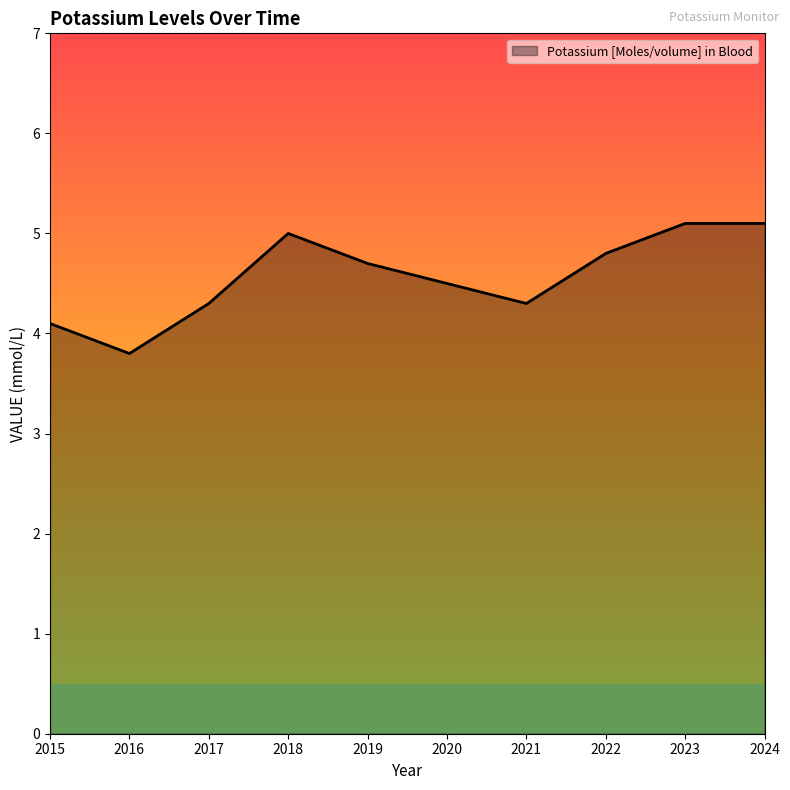

The value at 2016 is 3.8. True or false?

True